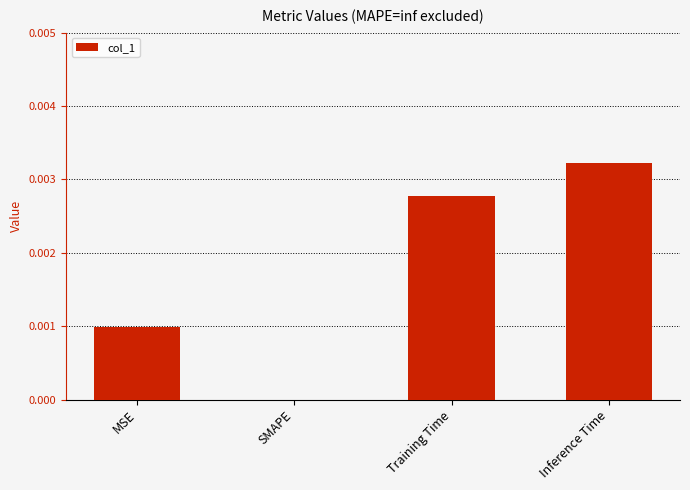

True or false: the data shows 0.0 at Inference Time.

True